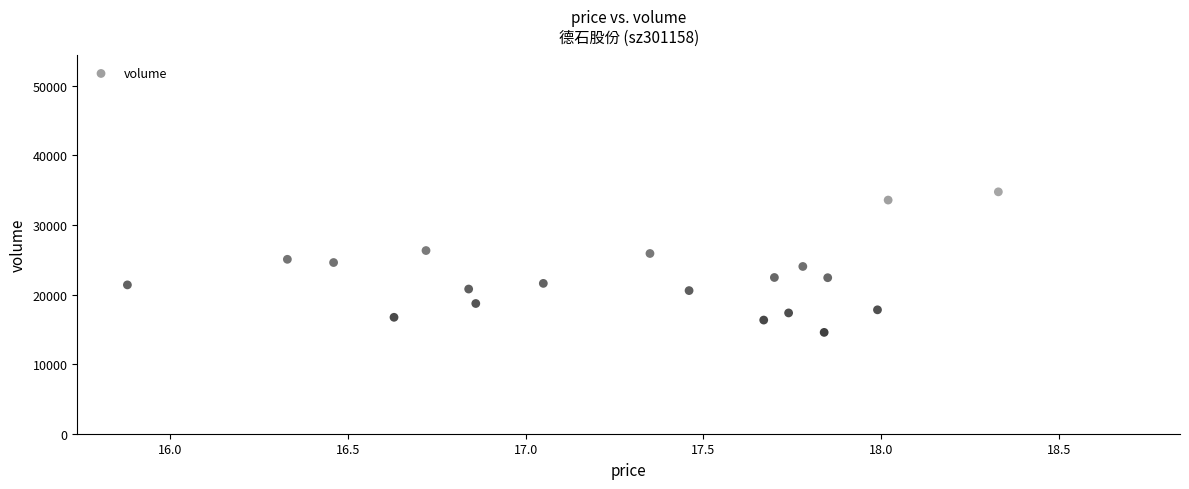

What is the range of Y values (max minus min)?

37907